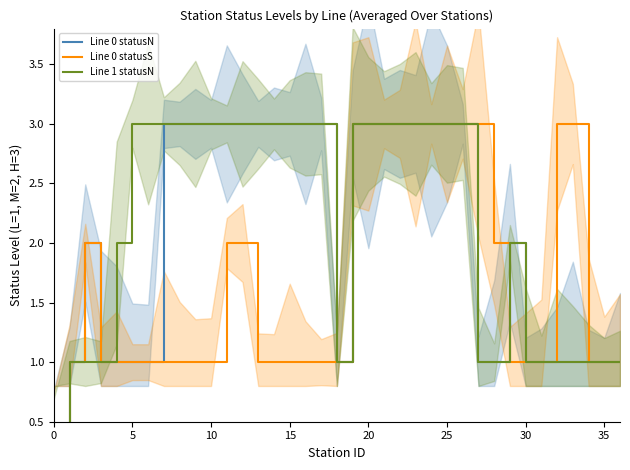

What is the label of the 10th point from the left?

9